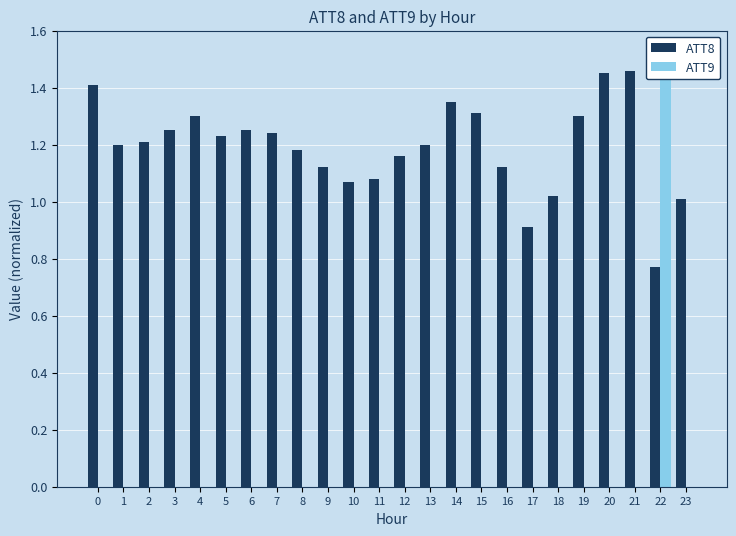

Rank the series by their maximum value, from highest to lowest.

ATT9, ATT8